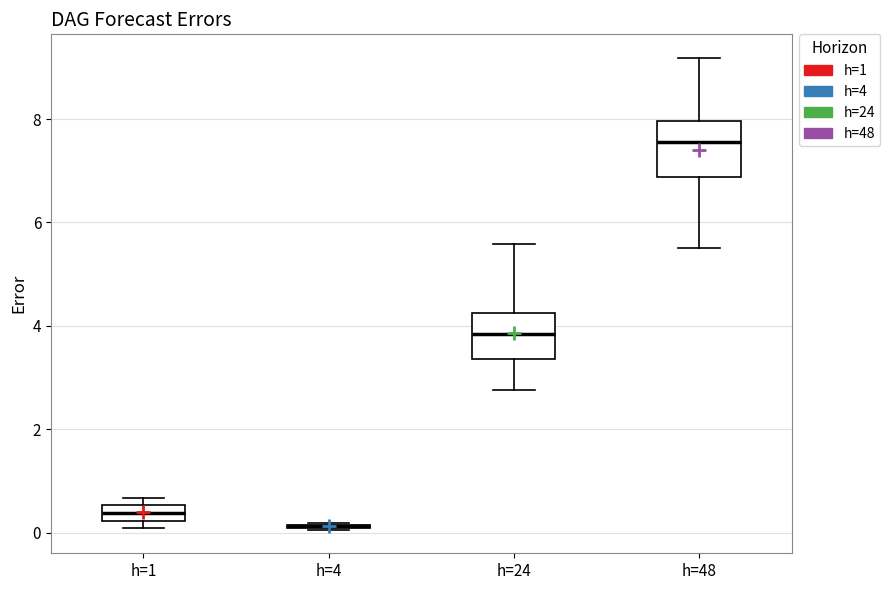

Which box is the tallest, from its lower edge to its upper edge?

h=48